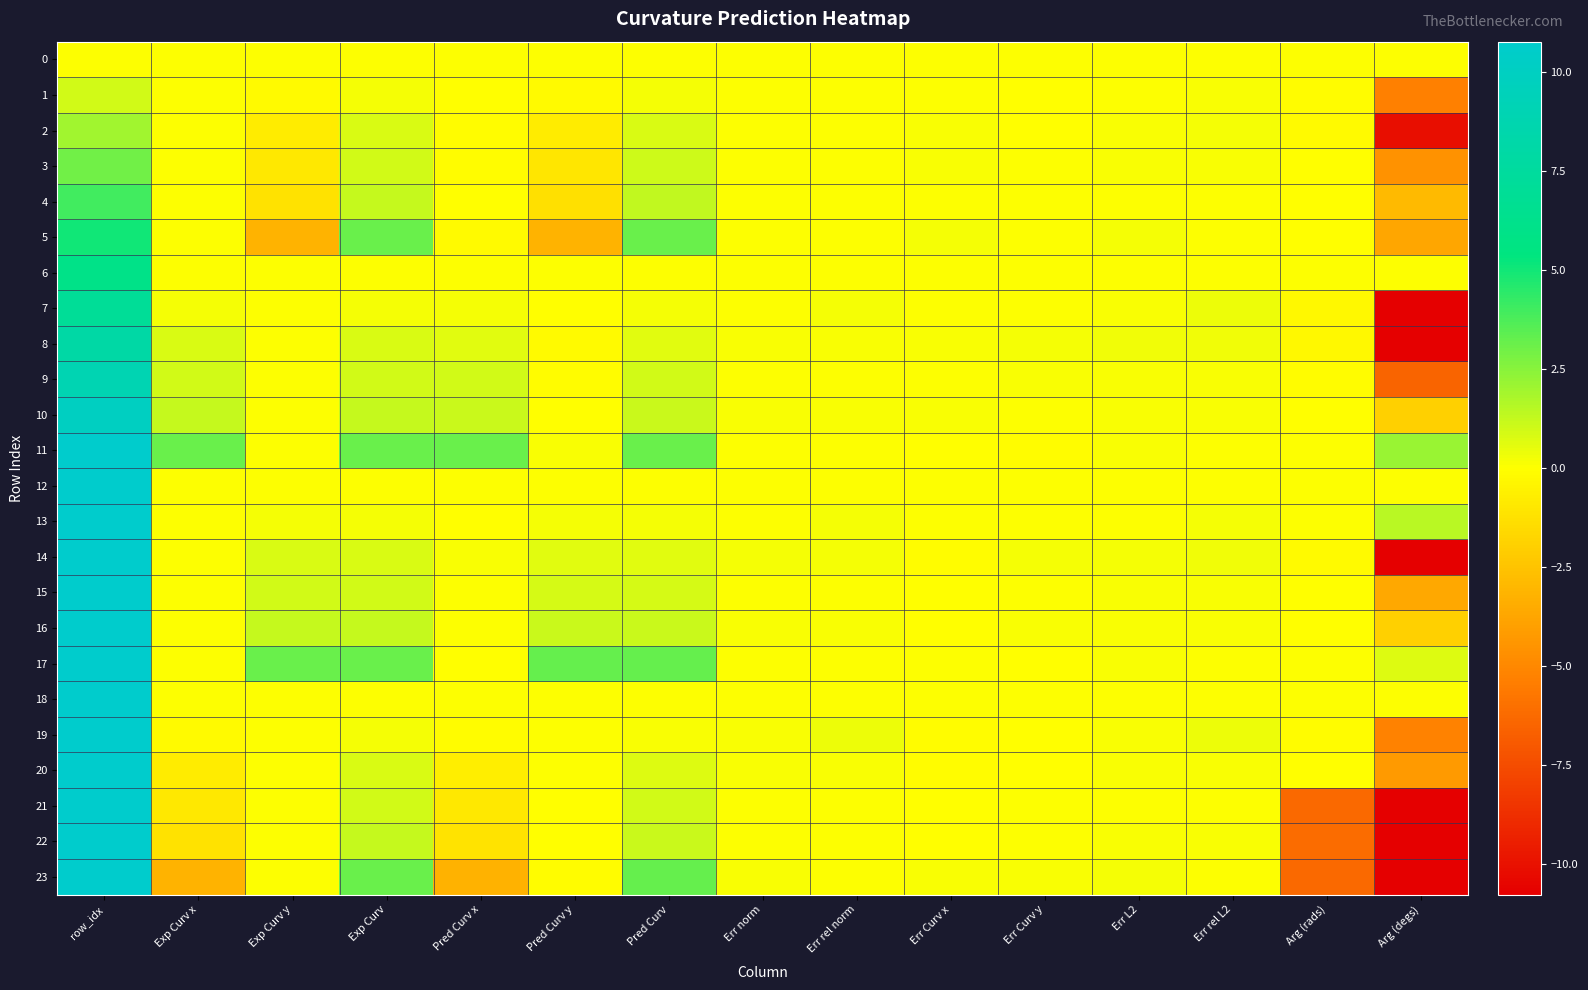

List the series in order of their peak value, lowest first.

0, 1, 2, 3, 4, 5, 6, 7, 8, 9, 10, 11, 12, 13, 14, 15, 16, 17, 18, 19, 20, 21, 22, 23